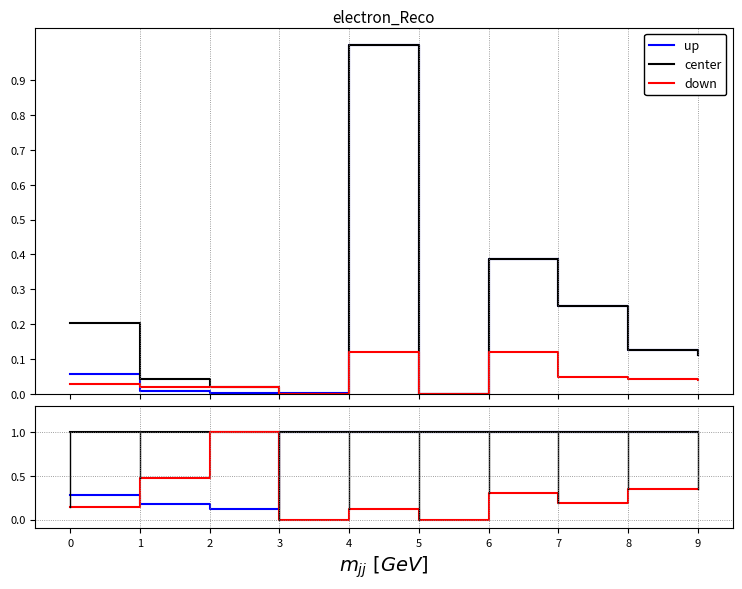

What is the sum of all up values?

7.6